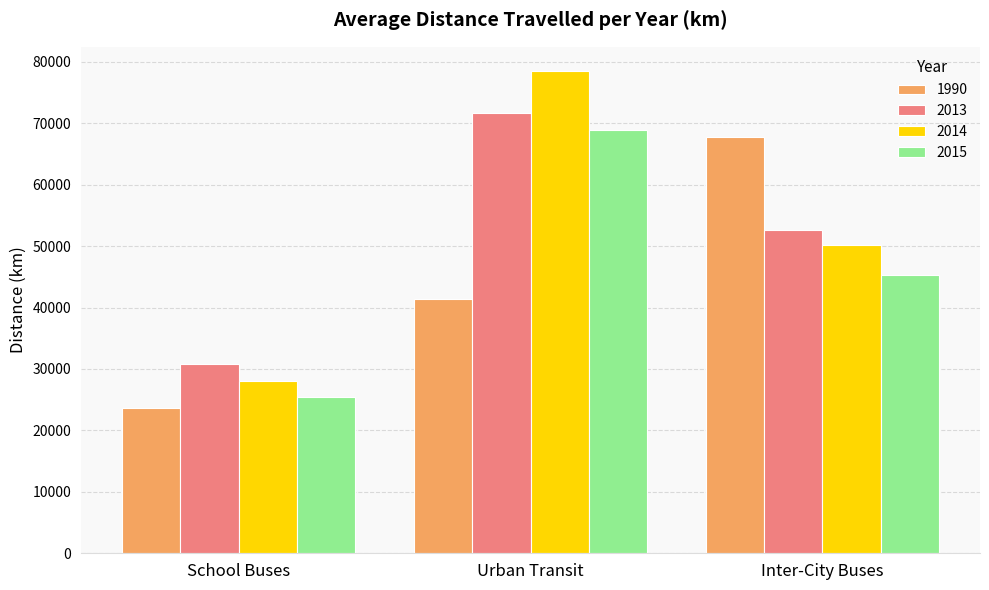

What is the difference between the highest and lowest values at Inter-City Buses?

22581